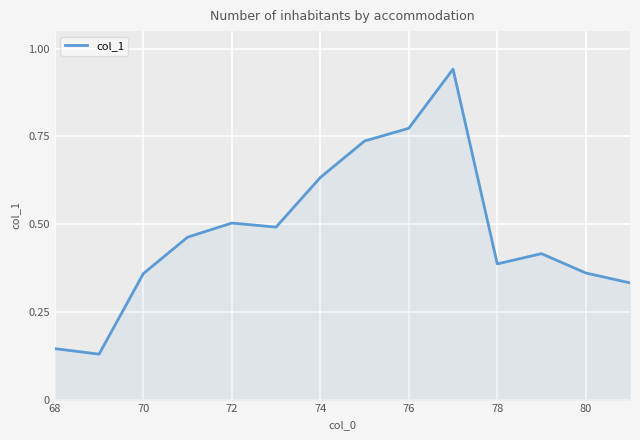

True or false: the data shows 0.8 at 72.

False